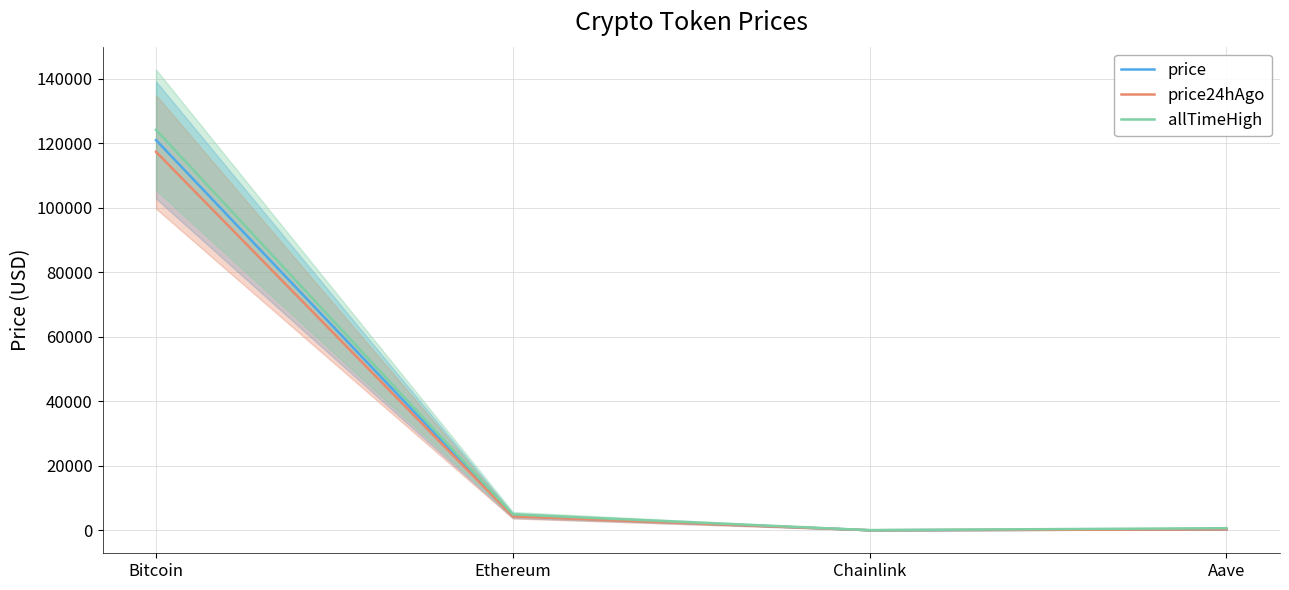

Which series has the largest total across all categories?

allTimeHigh